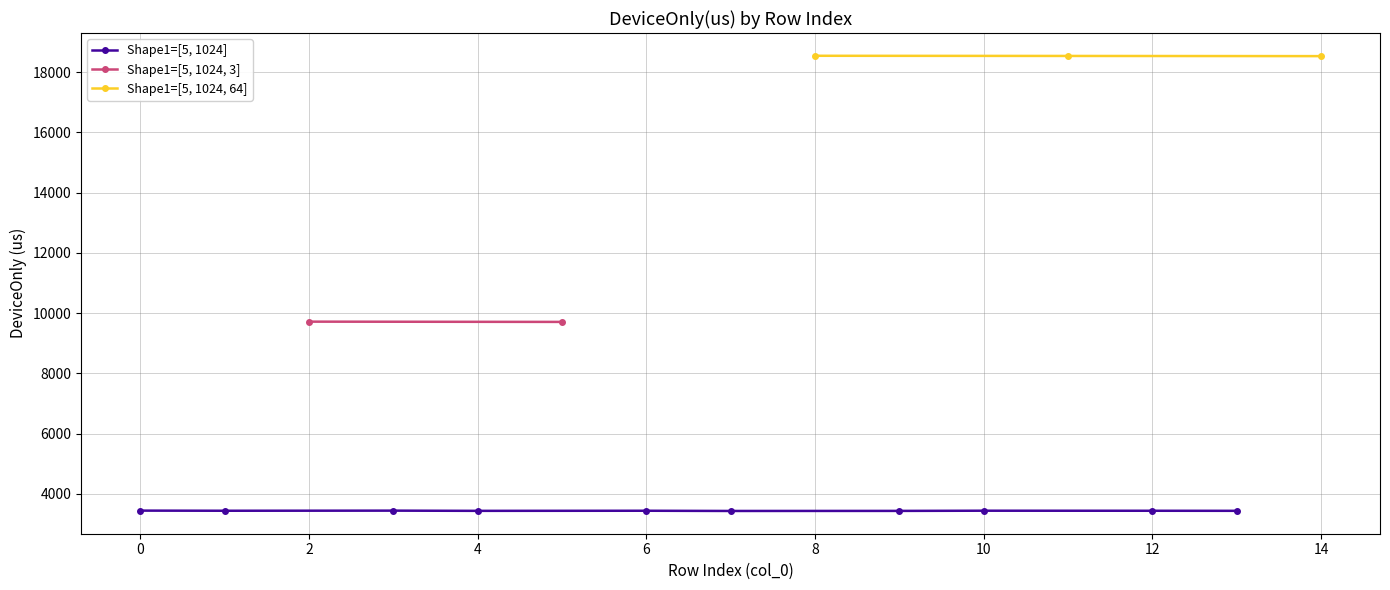

True or false: the data has more than 1 interior local peaks.

True